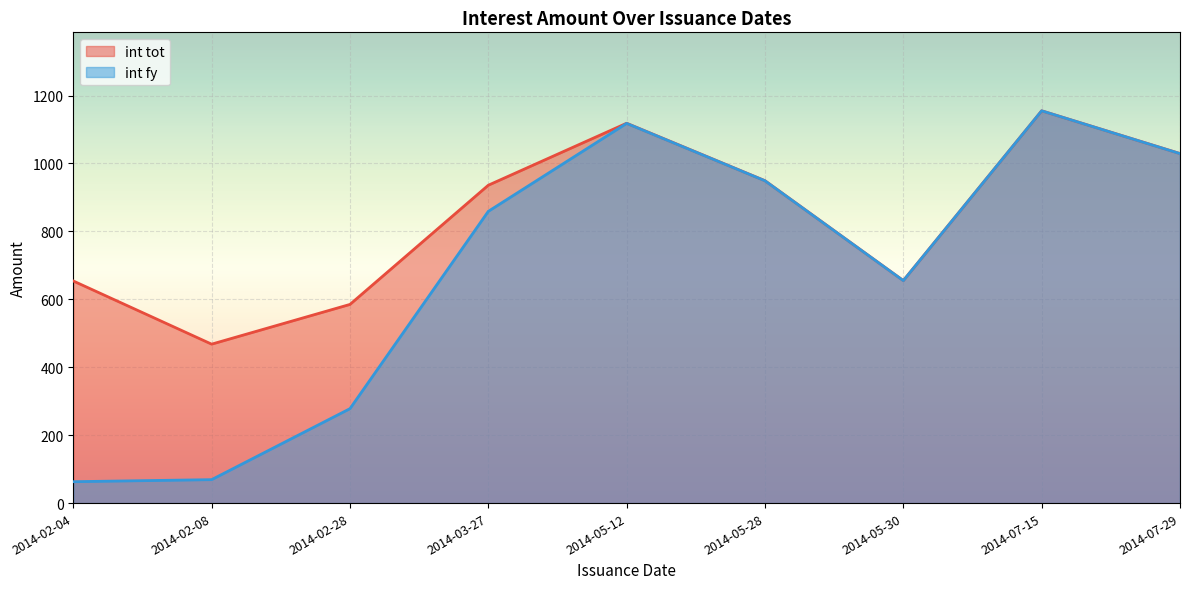

At which category does int tot reach its first local valley?

2014-02-08